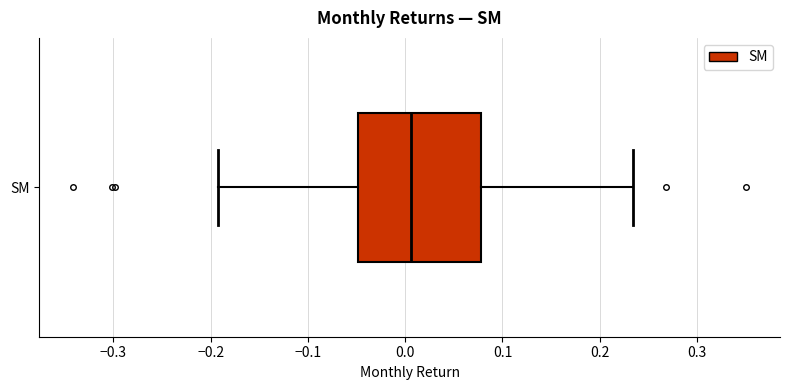

Read this box plot against the x-axis: the position of the median line, the range covered by the box, and the ends of both whiskers. The values are not printed on the chart, so give them approximately, as read against the axis.

median 0.01, box -0.05 to 0.08, whiskers -0.19 to 0.23